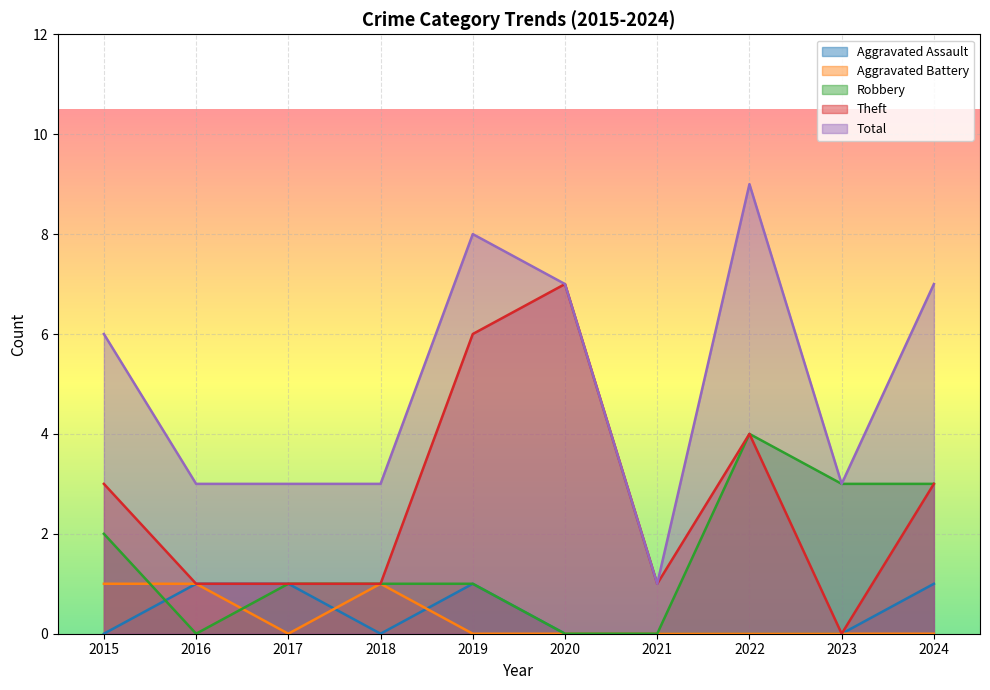

True or false: Theft and Total cross at least once.

False